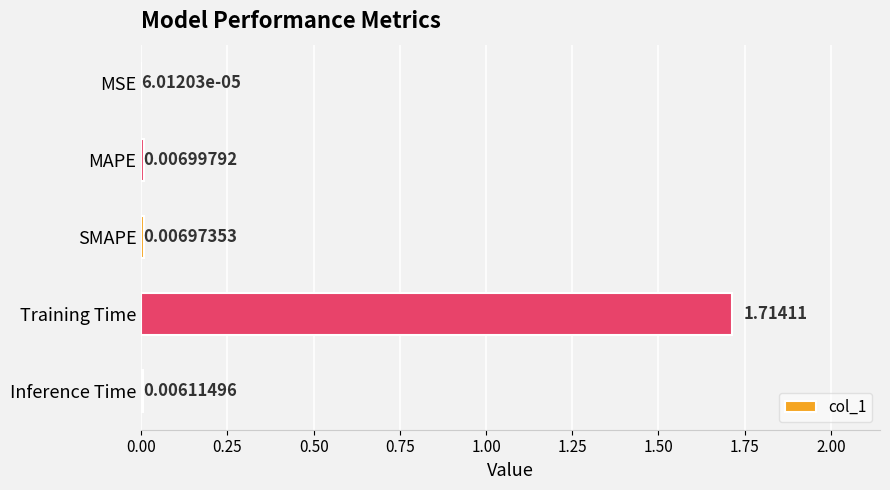

Where is the data nearest to the value 0?

MSE